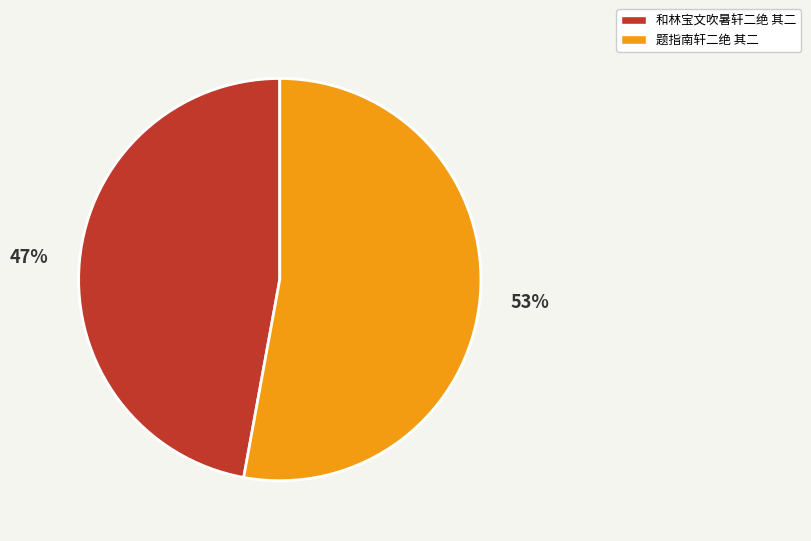

To the nearest percent, what percentage of the pie is 和林宝文吹暑轩二绝 其二?

47%